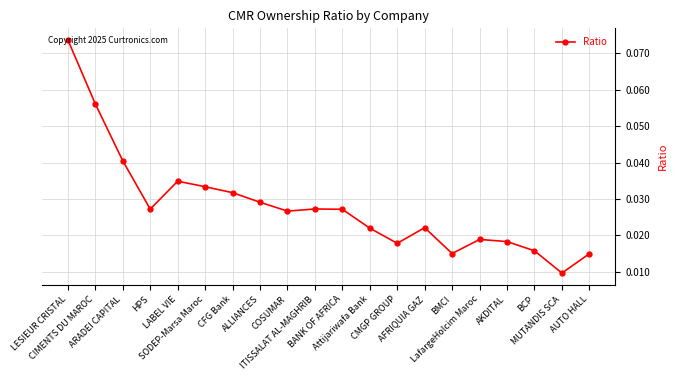

Does the chart have visible grid lines?

Yes